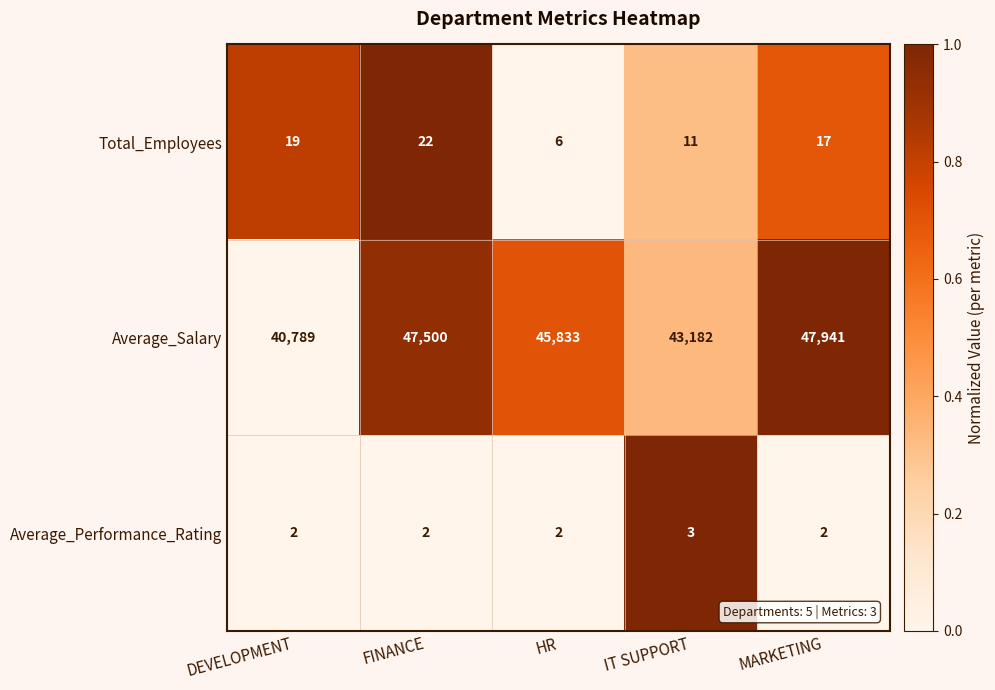

What is the total value across all series at HR?

45841